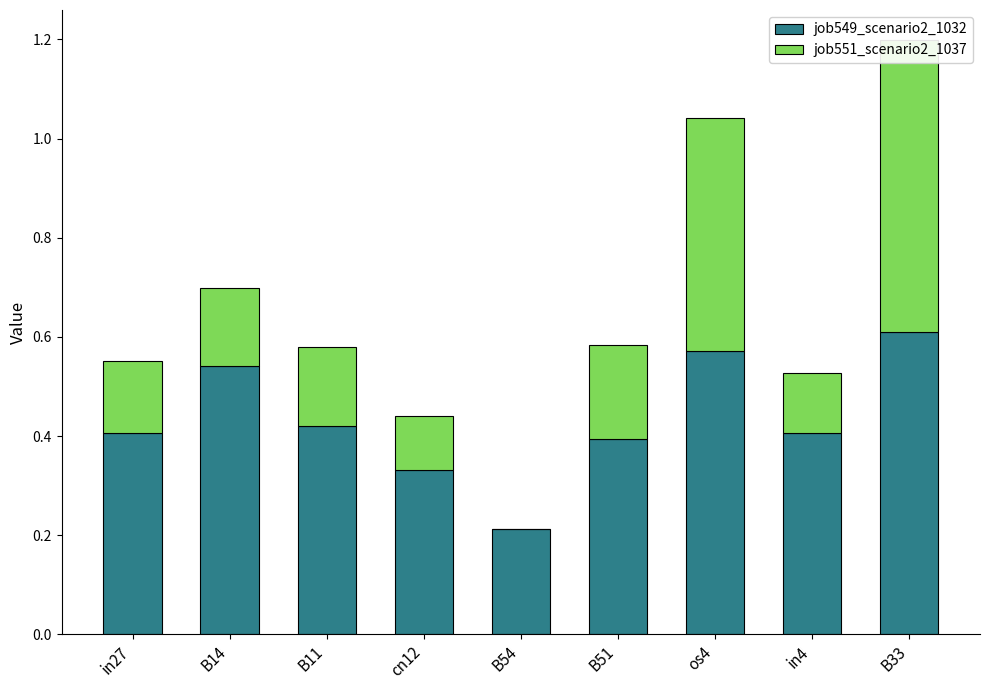

Which series has the largest range (max minus min)?

job551_scenario2_1037